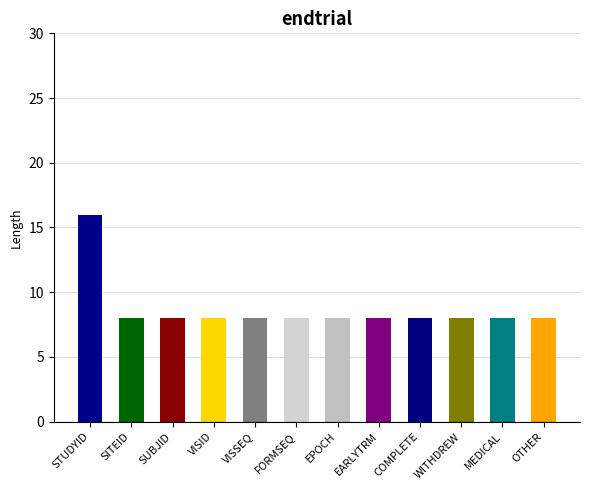

What is the minimum value shown in the chart?

8